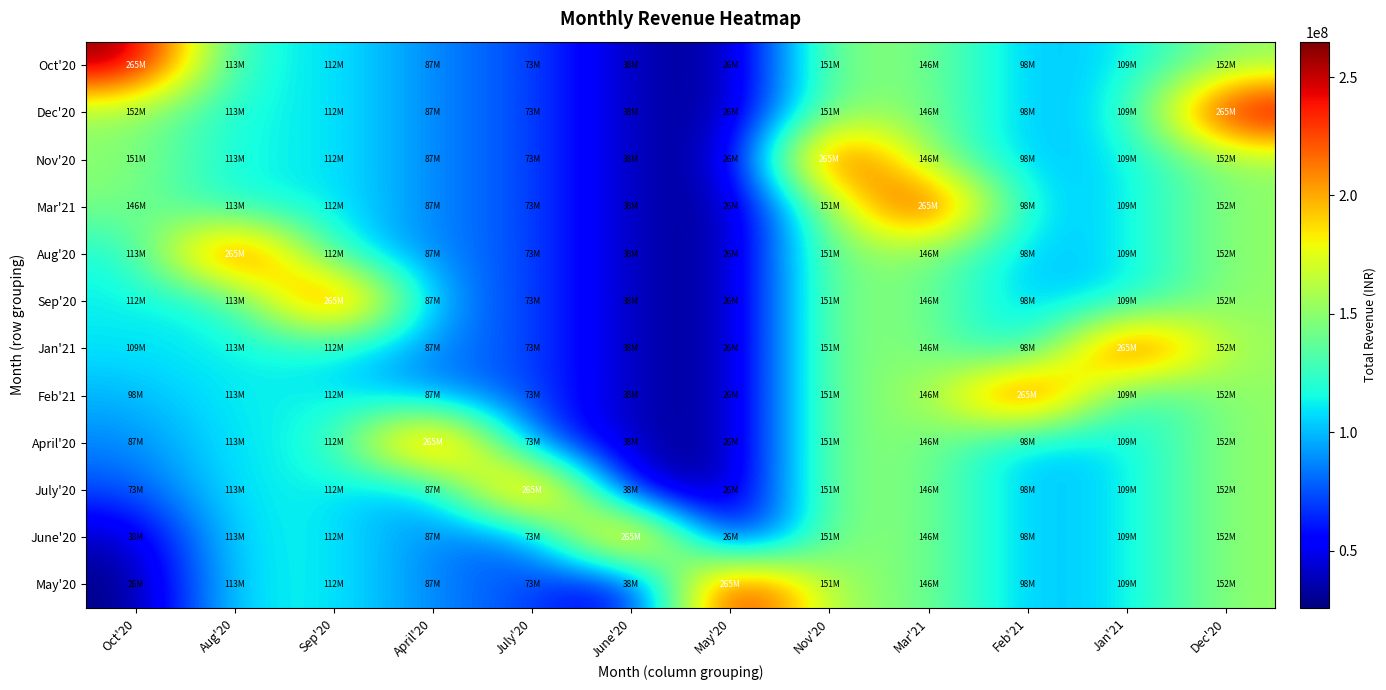

Reading left to right, what are all the values shown in this chart?

Oct'20: Oct'20=264974429	Aug'20=113081992	Sep'20=112369018	April'20=86756098	July'20=73311204	June'20=37533630	May'20=25685208	Nov'20=150939539	Mar'21=145627041	Feb'21=98332370	Jan'21=109357241	Dec'20=151923494
Dec'20: Oct'20=151923494	Aug'20=113081992	Sep'20=112369018	April'20=86756098	July'20=73311204	June'20=37533630	May'20=25685208	Nov'20=150939539	Mar'21=145627041	Feb'21=98332370	Jan'21=109357241	Dec'20=264974429
Nov'20: Oct'20=150939539	Aug'20=113081992	Sep'20=112369018	April'20=86756098	July'20=73311204	June'20=37533630	May'20=25685208	Nov'20=264974429	Mar'21=145627041	Feb'21=98332370	Jan'21=109357241	Dec'20=151923494
Mar'21: Oct'20=145627041	Aug'20=113081992	Sep'20=112369018	April'20=86756098	July'20=73311204	June'20=37533630	May'20=25685208	Nov'20=150939539	Mar'21=264974429	Feb'21=98332370	Jan'21=109357241	Dec'20=151923494
Aug'20: Oct'20=113081992	Aug'20=264974429	Sep'20=112369018	April'20=86756098	July'20=73311204	June'20=37533630	May'20=25685208	Nov'20=150939539	Mar'21=145627041	Feb'21=98332370	Jan'21=109357241	Dec'20=151923494
Sep'20: Oct'20=112369018	Aug'20=113081992	Sep'20=264974429	April'20=86756098	July'20=73311204	June'20=37533630	May'20=25685208	Nov'20=150939539	Mar'21=145627041	Feb'21=98332370	Jan'21=109357241	Dec'20=151923494
Jan'21: Oct'20=109357241	Aug'20=113081992	Sep'20=112369018	April'20=86756098	July'20=73311204	June'20=37533630	May'20=25685208	Nov'20=150939539	Mar'21=145627041	Feb'21=98332370	Jan'21=264974429	Dec'20=151923494
Feb'21: Oct'20=98332370	Aug'20=113081992	Sep'20=112369018	April'20=86756098	July'20=73311204	June'20=37533630	May'20=25685208	Nov'20=150939539	Mar'21=145627041	Feb'21=264974429	Jan'21=109357241	Dec'20=151923494
April'20: Oct'20=86756098	Aug'20=113081992	Sep'20=112369018	April'20=264974429	July'20=73311204	June'20=37533630	May'20=25685208	Nov'20=150939539	Mar'21=145627041	Feb'21=98332370	Jan'21=109357241	Dec'20=151923494
July'20: Oct'20=73311204	Aug'20=113081992	Sep'20=112369018	April'20=86756098	July'20=264974429	June'20=37533630	May'20=25685208	Nov'20=150939539	Mar'21=145627041	Feb'21=98332370	Jan'21=109357241	Dec'20=151923494
June'20: Oct'20=37533630	Aug'20=113081992	Sep'20=112369018	April'20=86756098	July'20=73311204	June'20=264974429	May'20=25685208	Nov'20=150939539	Mar'21=145627041	Feb'21=98332370	Jan'21=109357241	Dec'20=151923494
May'20: Oct'20=25685208	Aug'20=113081992	Sep'20=112369018	April'20=86756098	July'20=73311204	June'20=37533630	May'20=264974429	Nov'20=150939539	Mar'21=145627041	Feb'21=98332370	Jan'21=109357241	Dec'20=151923494